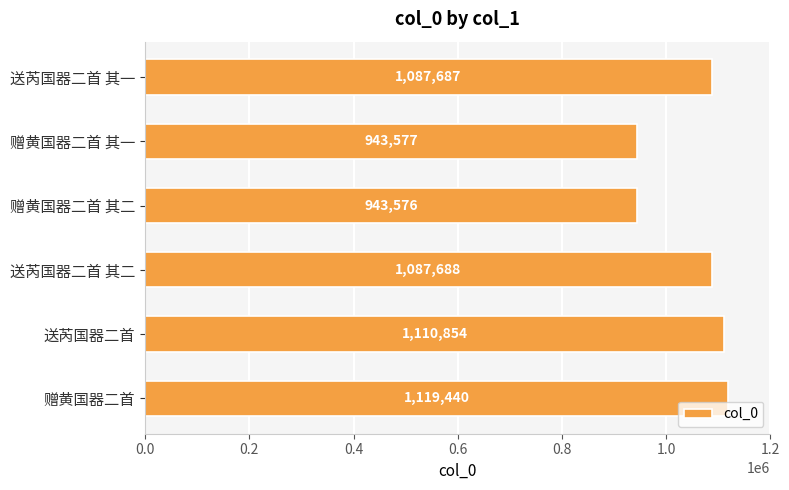

Between 赠黄国器二首 其二 and 送芮国器二首 其二, which is larger?

送芮国器二首 其二